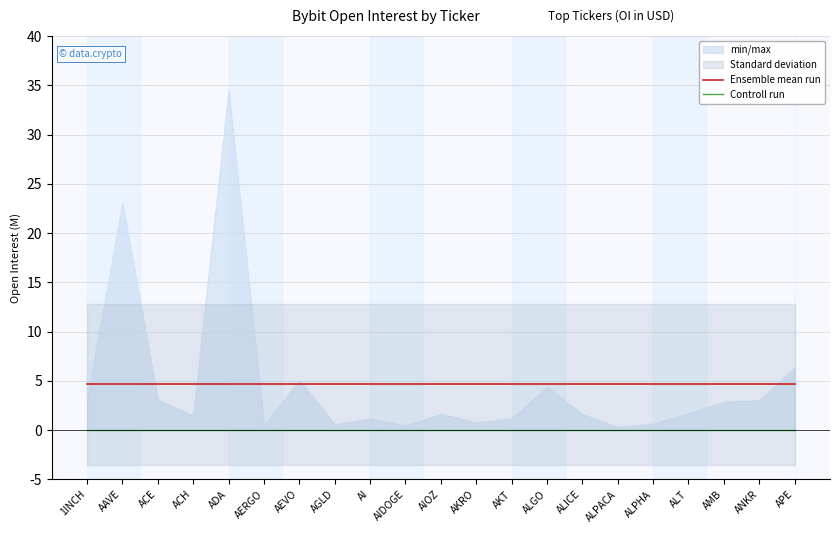

Reading left to right, transcribe all the data shown in this chart.

Ensemble mean run: 4651648.5	4651648.5	4651648.5	4651648.5	4651648.5	4651648.5	4651648.5	4651648.5	4651648.5	4651648.5	4651648.5	4651648.5	4651648.5	4651648.5	4651648.5	4651648.5	4651648.5	4651648.5	4651648.5	4651648.5	4651648.5
Controll run: 0.0	0.0	0.0	0.0	0.0	0.0	0.0	0.0	0.0	0.0	0.0	0.0	0.0	0.0	0.0	0.0	0.0	0.0	0.0	0.0	0.0